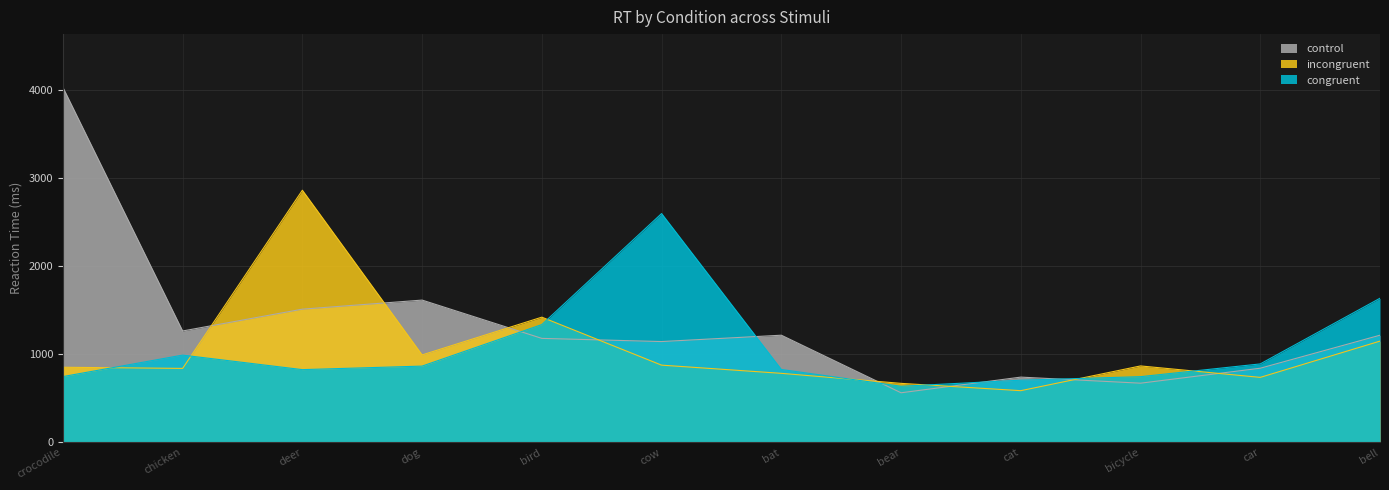

Where is the first local minimum for congruent?

deer